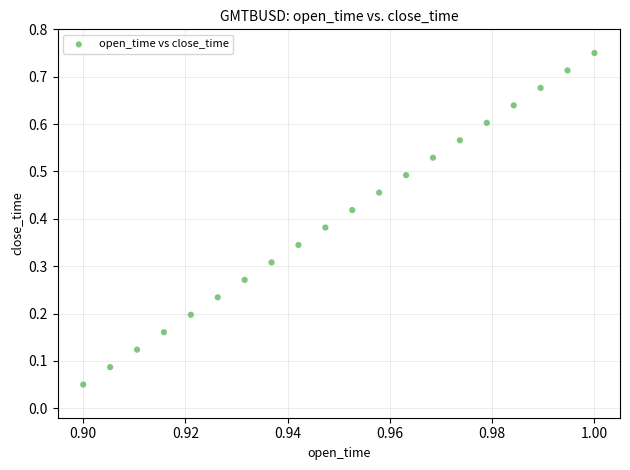

How many data points are displayed?

20